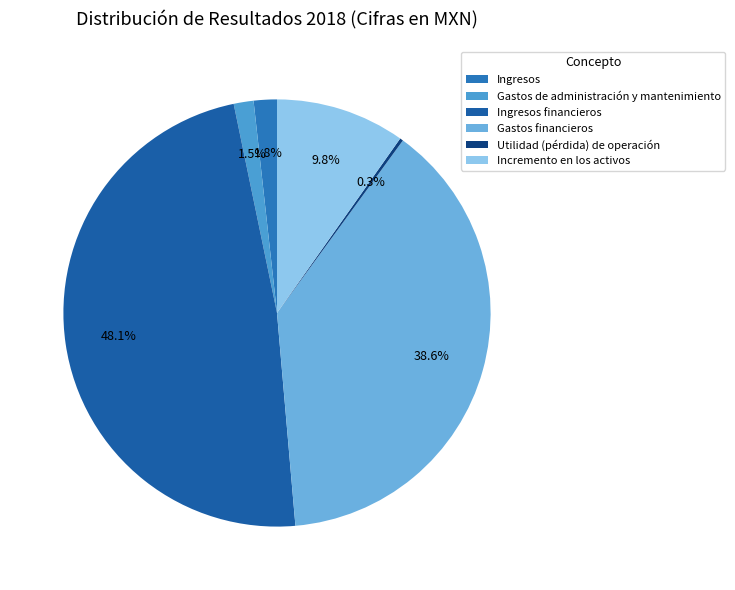

Approximately how many times larger is the value at Gastos de administración y mantenimiento compared to Ingresos?

0.9